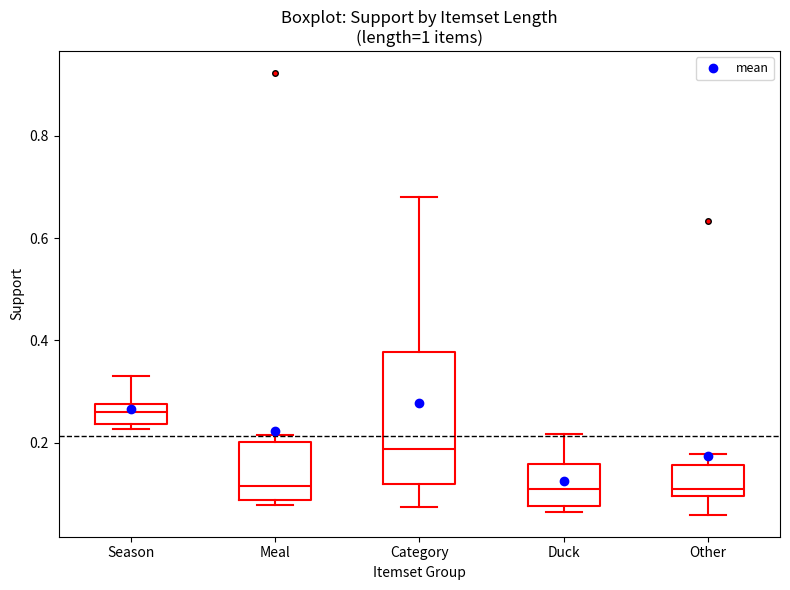

Reading left to right, read every box against the y-axis: the position of its median line, the range the box covers, and the ends of its whiskers. The values are not printed on the chart, so give them approximately, as read against the axis.

Season: median 0.26, box 0.24 to 0.28, whiskers 0.22 to 0.34
Meal: median 0.12, box 0.08 to 0.20, whiskers 0.08 (just below the box's lower edge) to 0.22
Category: median 0.18, box 0.12 to 0.38, whiskers 0.08 to 0.68
Duck: median 0.10, box 0.08 to 0.16, whiskers 0.06 to 0.22
Other: median 0.12, box 0.10 to 0.16, whiskers 0.06 to 0.18